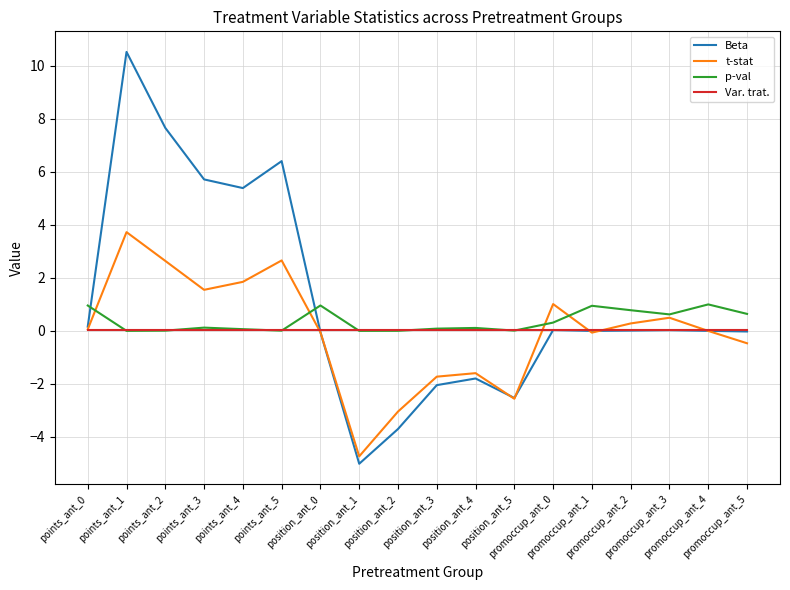

What is the sum of the t-stat values at position_ant_4 and promoccup_ant_5?

-2.1